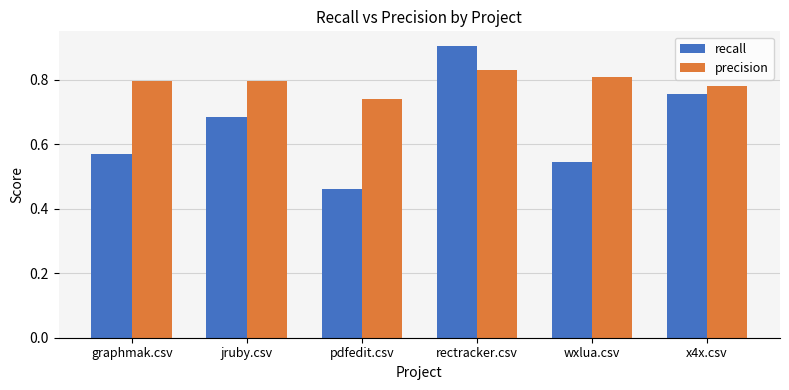

Count the recall values in the range 0 to 1.

6